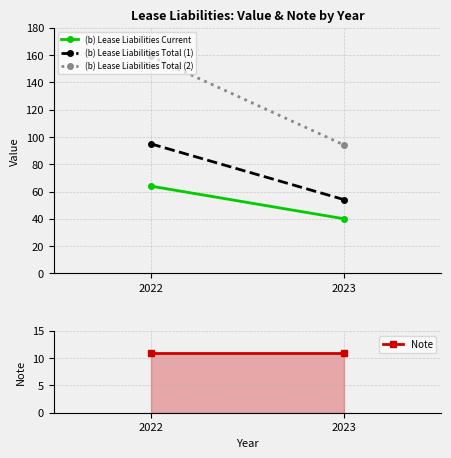

Is it true that Note equals 19 at 2022?

False